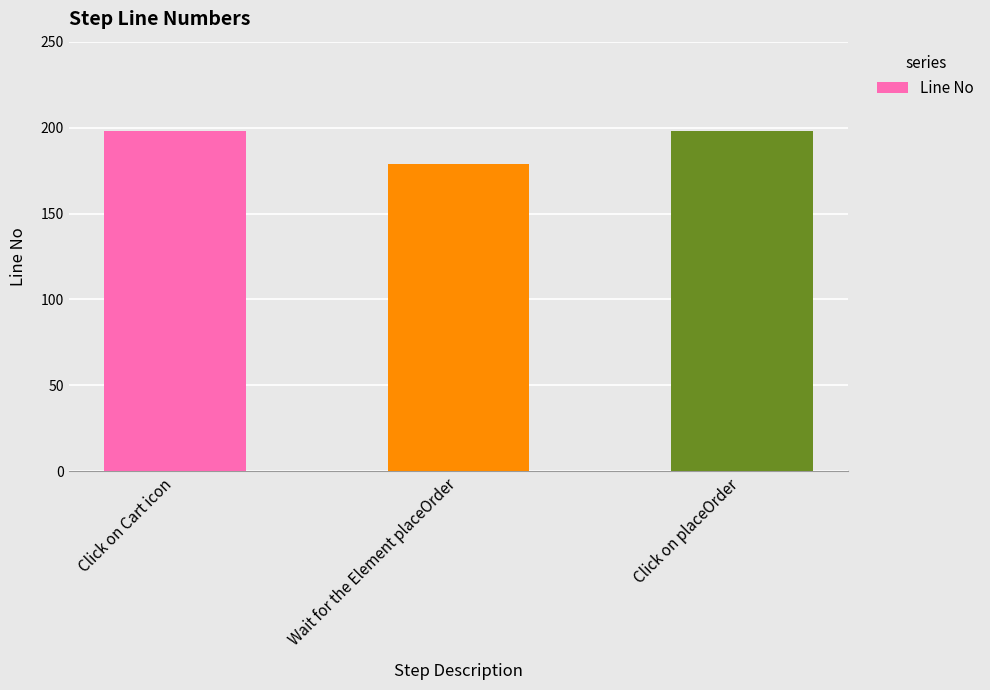

What is the maximum value shown in the chart?

198